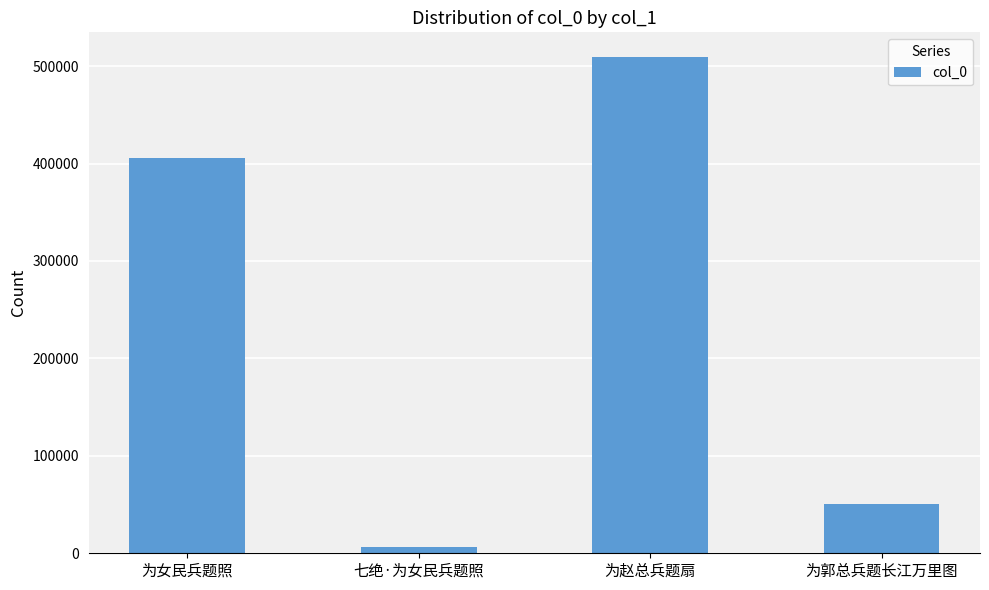

What is the difference between the second highest and minimum values?

399244